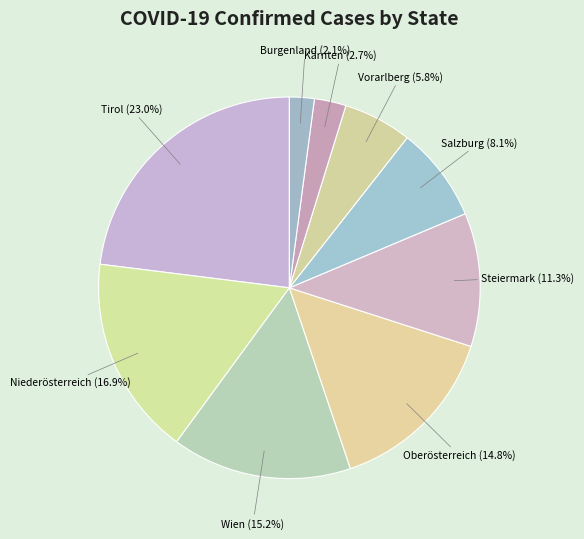

What percentage is the Steiermark slice, to the nearest percent?

11%